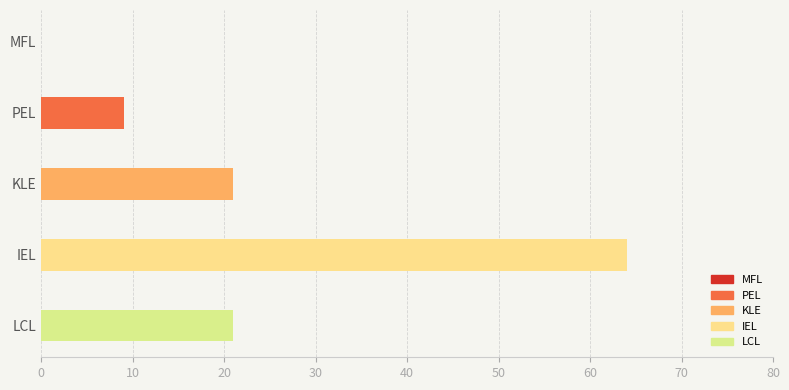

How many categories are shown in the chart?

5